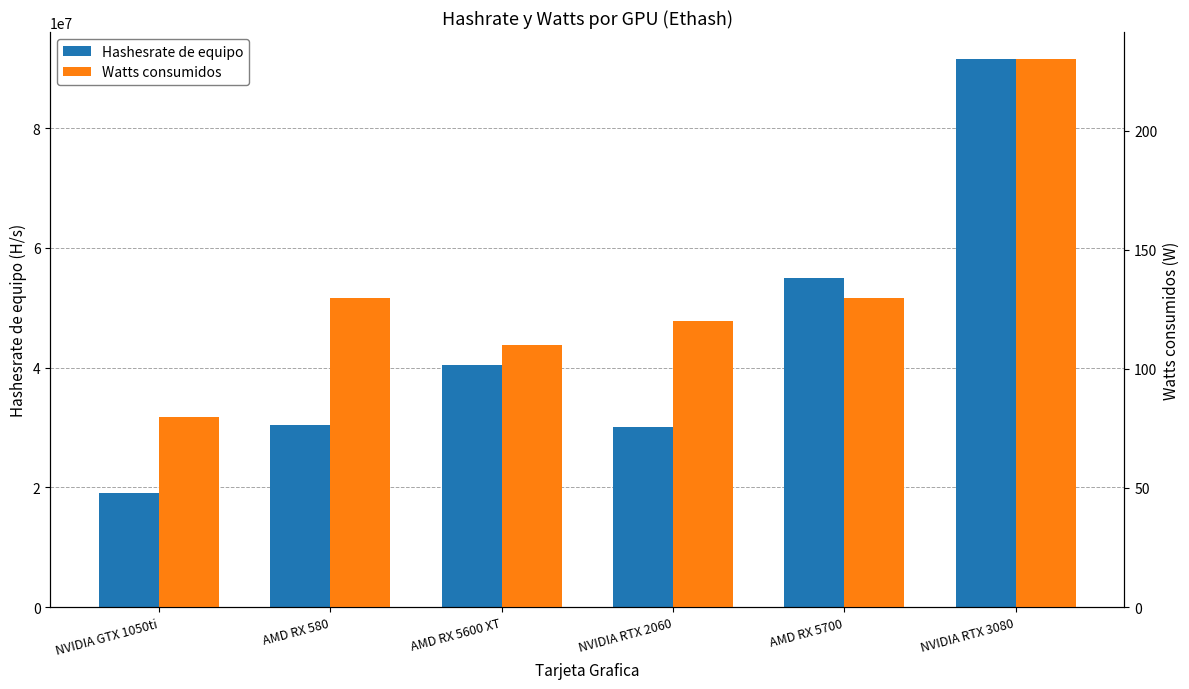

Rank the series by their maximum value, from lowest to highest.

Watts consumidos, Hashesrate de equipo